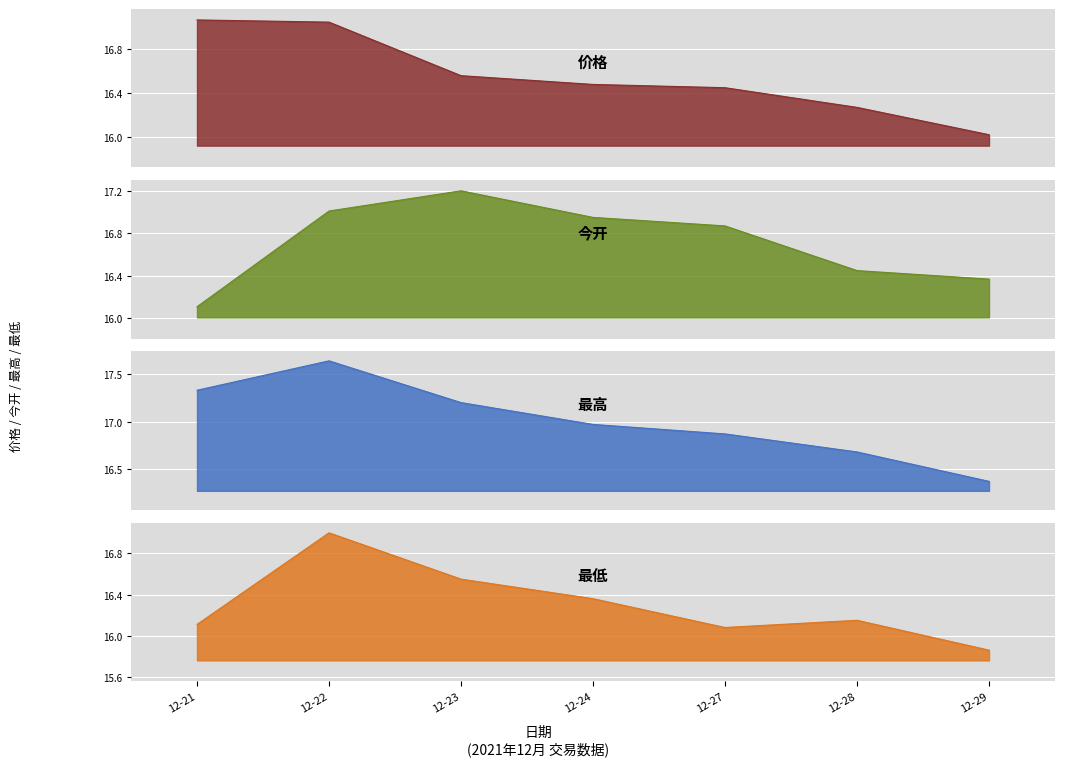

After their last crossing, which series has the higher values: 今开 or 价格?

今开